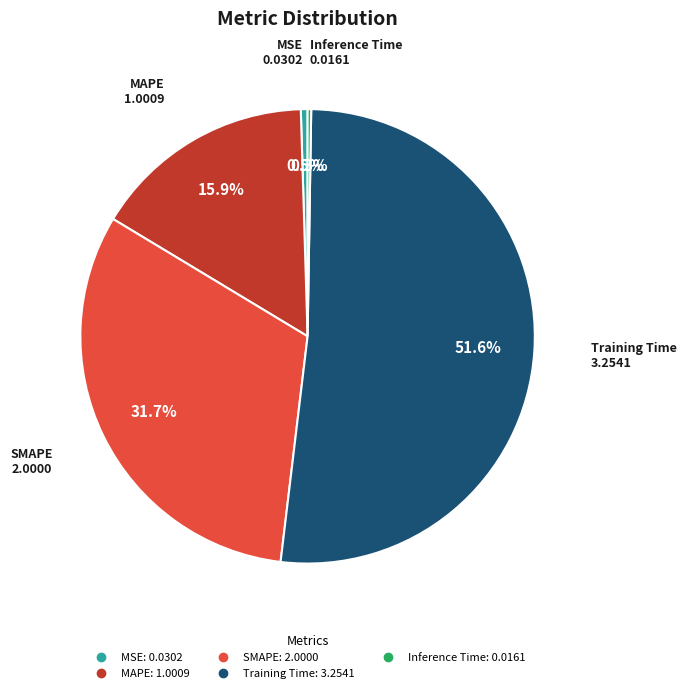

Does any single category account for the majority?

Yes